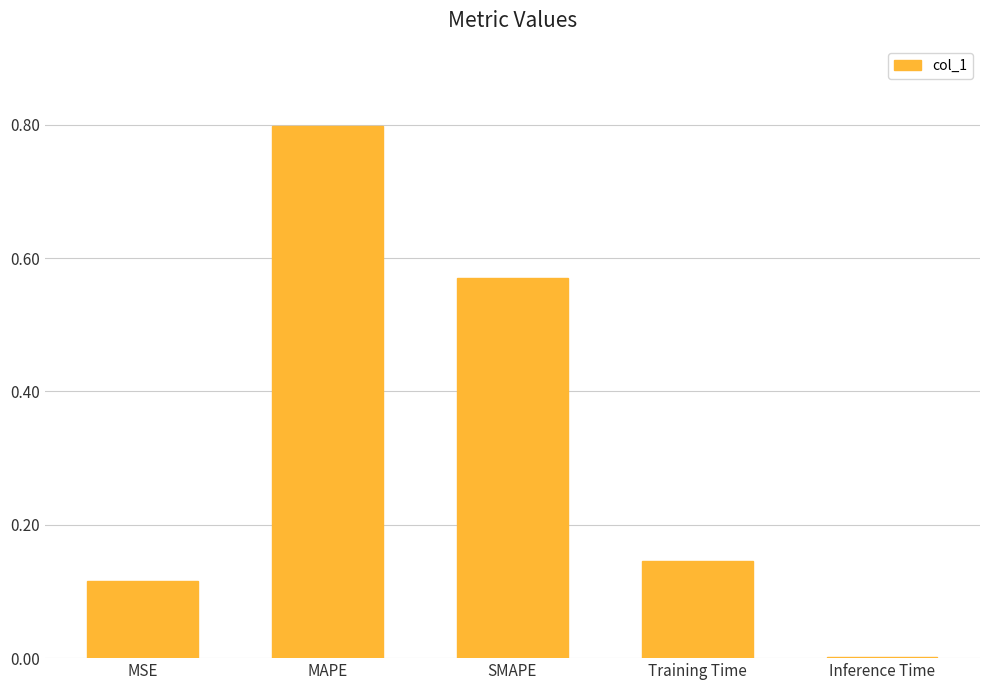

What is the greatest value displayed?

0.8